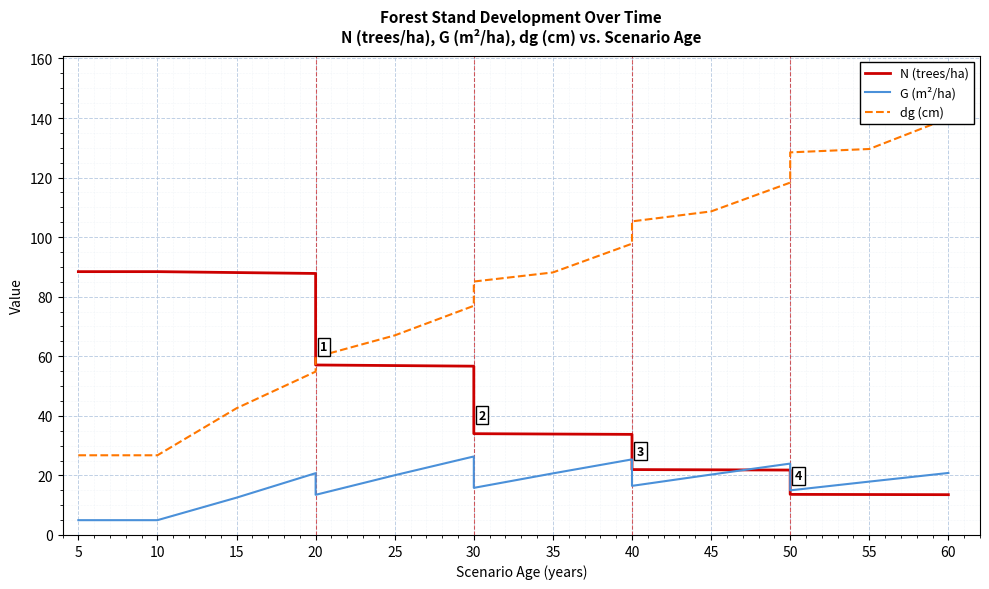

Which series changed the most between 25 and 35?

N (trees/ha)